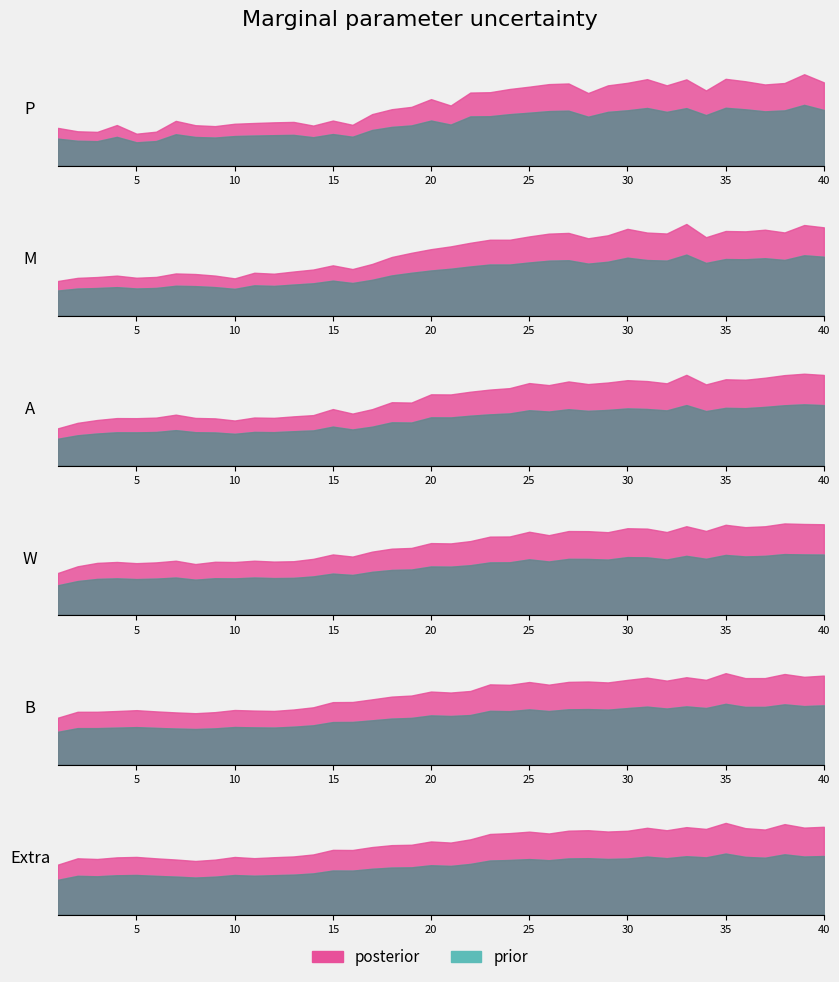

Which category has the lowest value across all series?

5